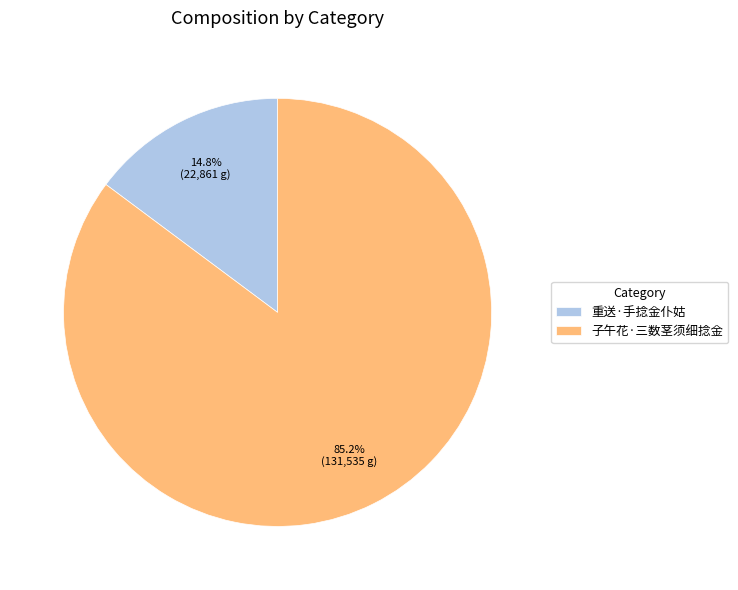

What percentage is the 重送·手捻金仆姑 slice, to the nearest percent?

15%